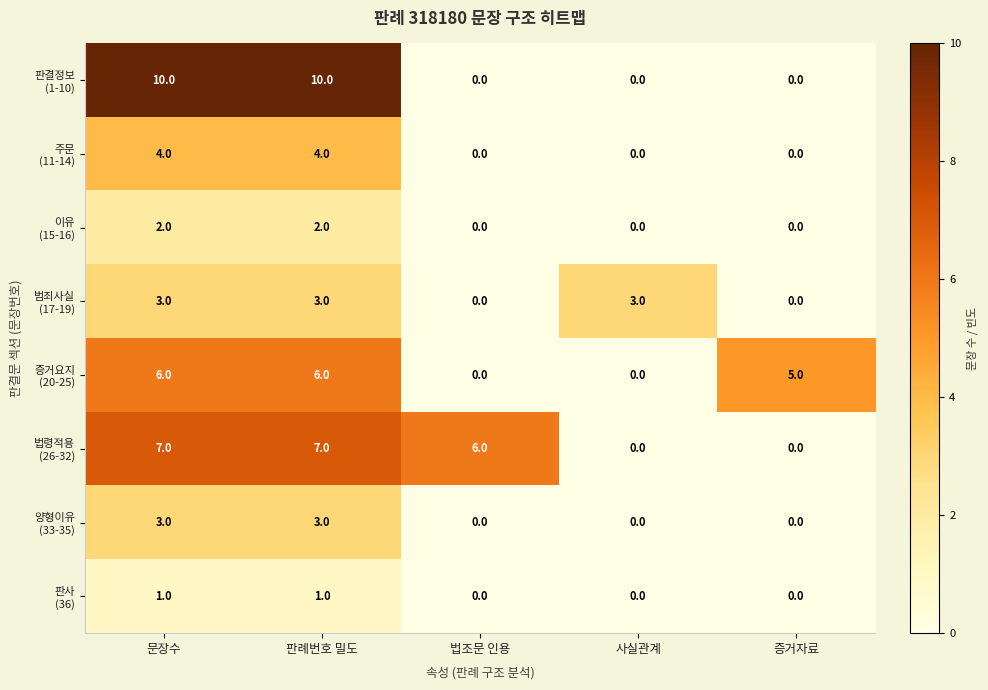

What is the maximum value shown in the chart?

10